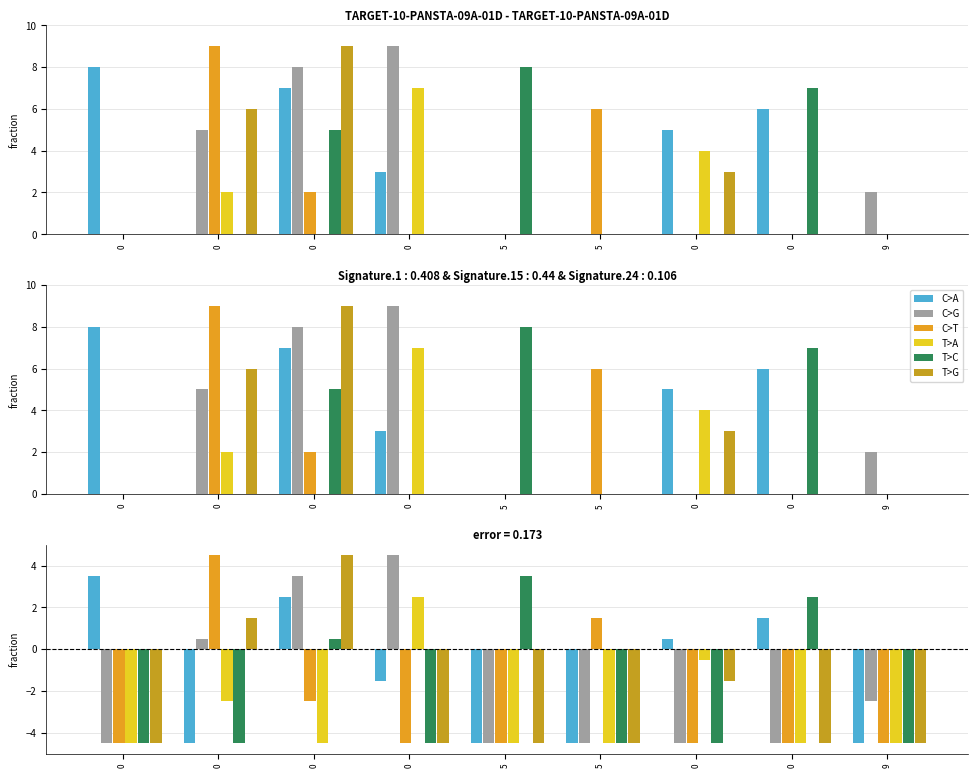

Rank the series at 0 from highest to lowest value.

C>A, C>G, C>T, T>A, T>C, T>G